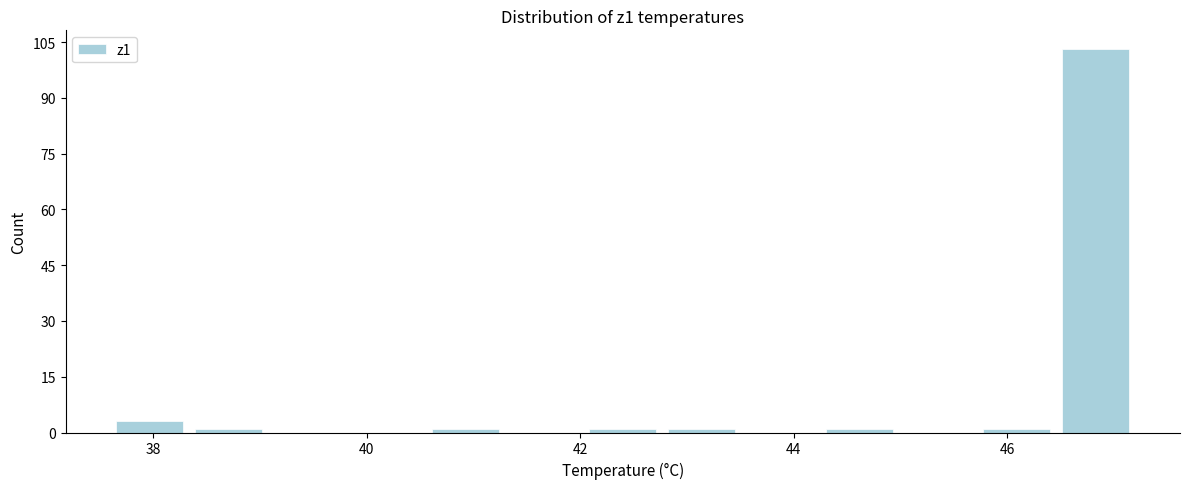

Read against the x-axis, roughly where is the centre of the tallest bar?

46.8